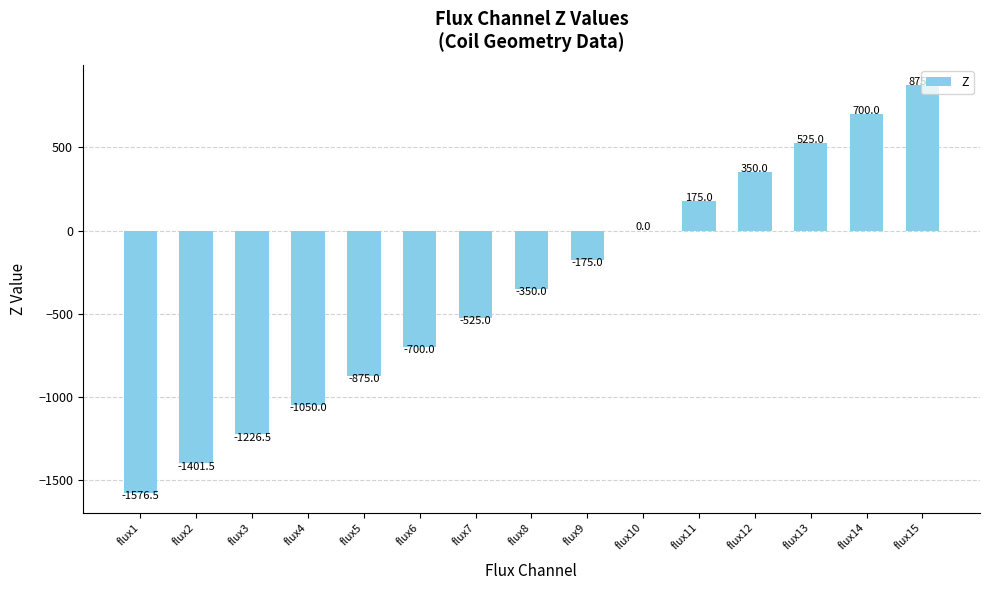

What is the change in value from flux8 to flux11?

+525.0